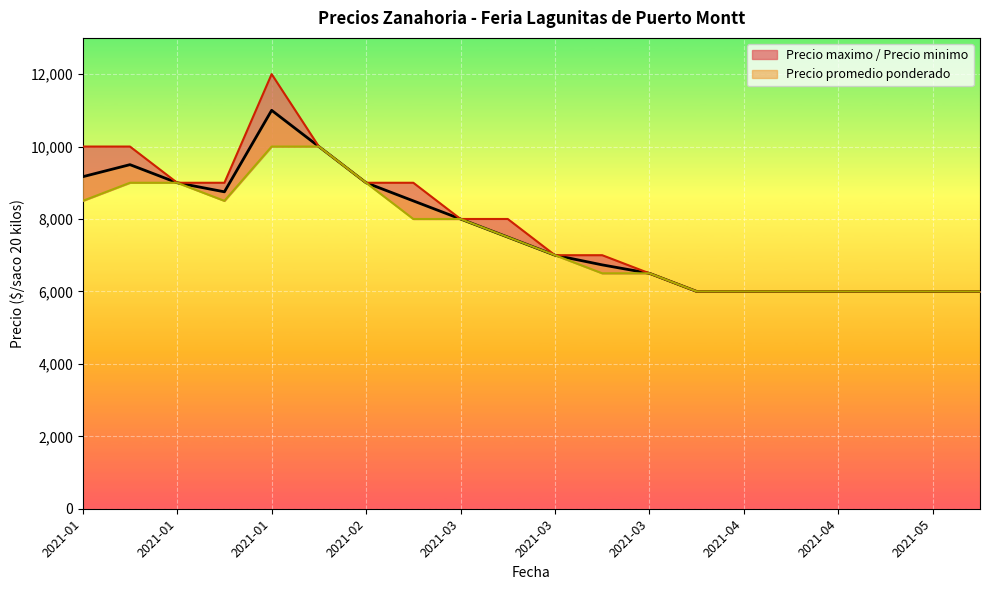

The value of Precio minimo at 2021-03 is 7000. True or false?

True